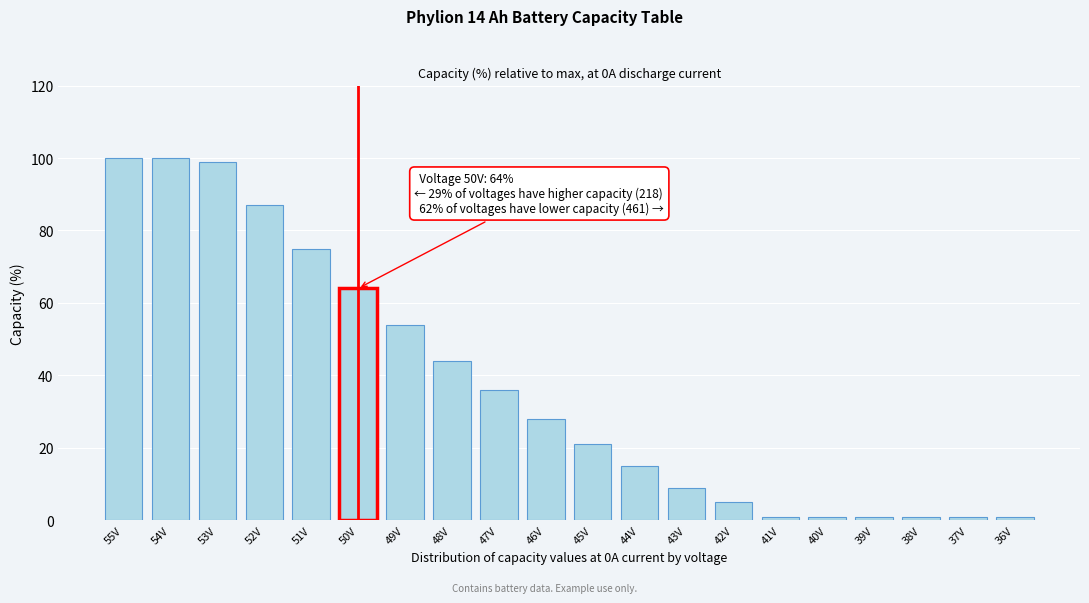

Reading left to right, extract all data points from this chart.

100	100	99	87	75	64	54	44	36	28	21	15	9	5	1	1	1	1	1	1